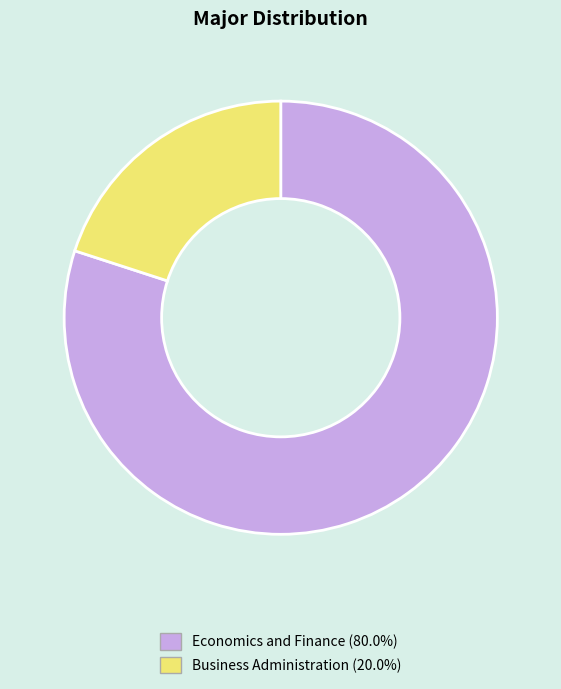

Which slice represents more than half of the pie?

Economics and Finance